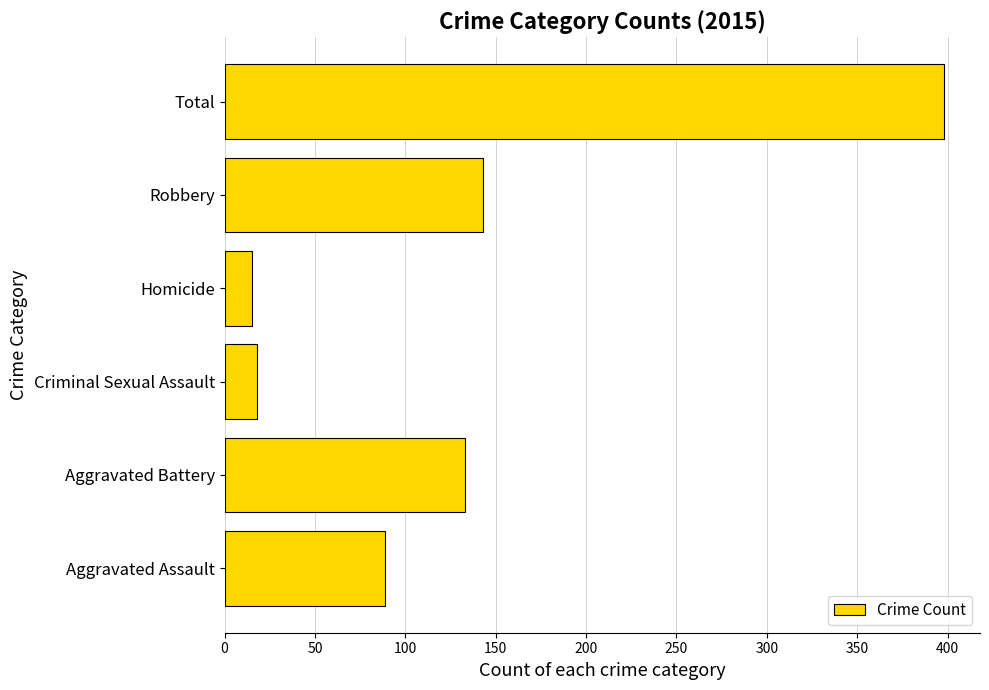

Are the bars grouped side by side (vs. stacked)?

No